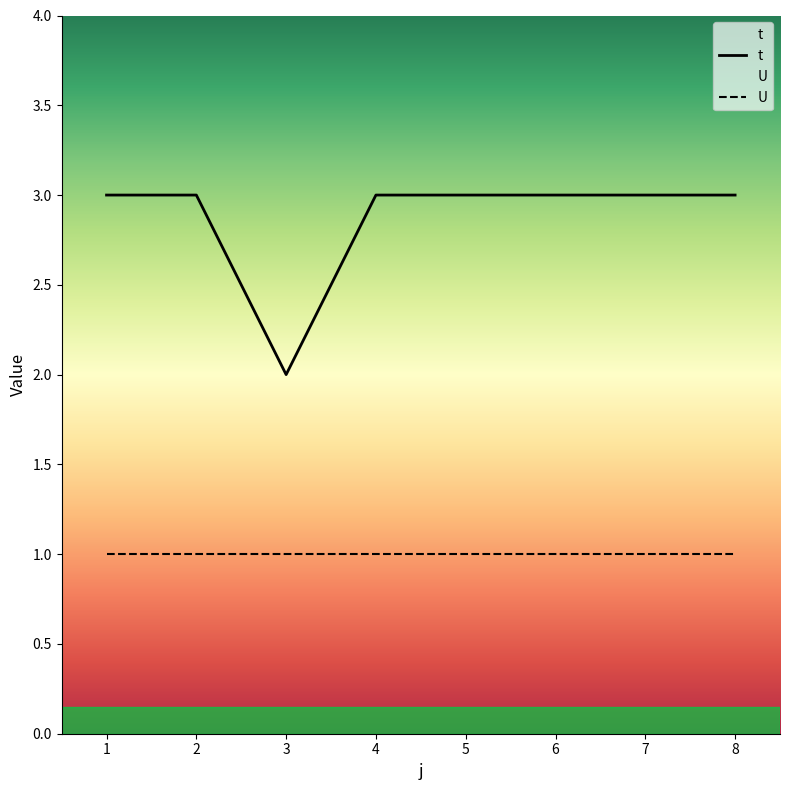

True or false: t and U intersect in this chart.

False